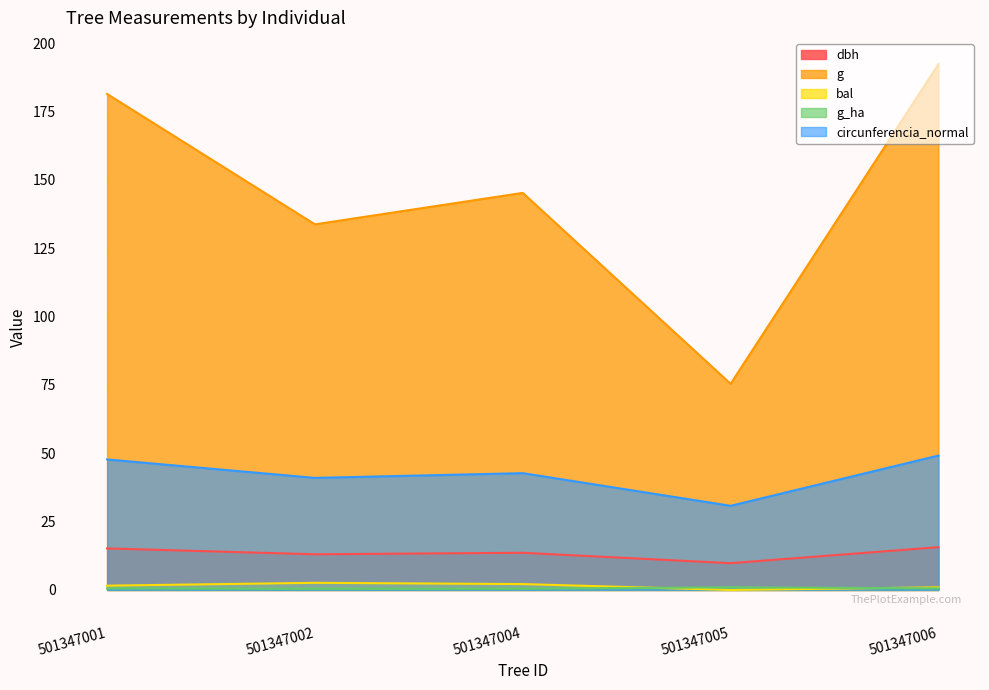

How many series are shown in this chart?

5